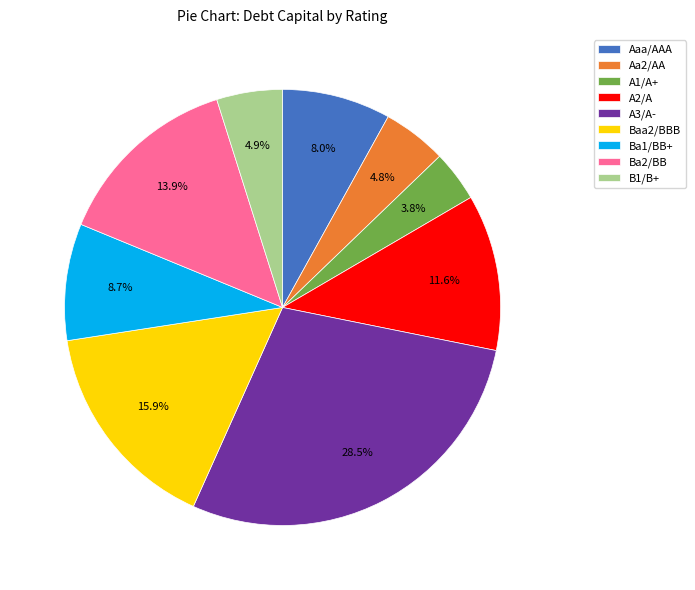

How many slices are in this pie chart?

9